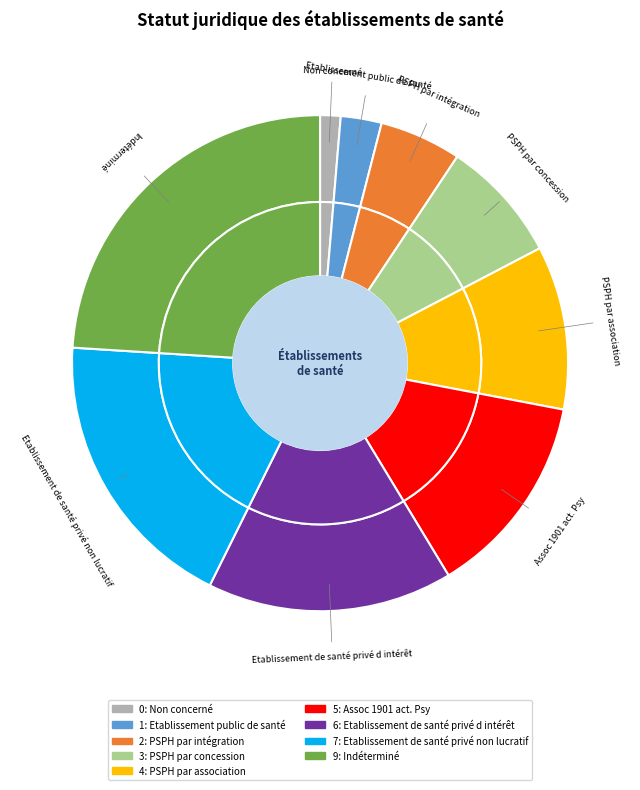

To the nearest percent, what is the difference between the PSPH par concession and Etablissement public de santé slice percentages?

5%